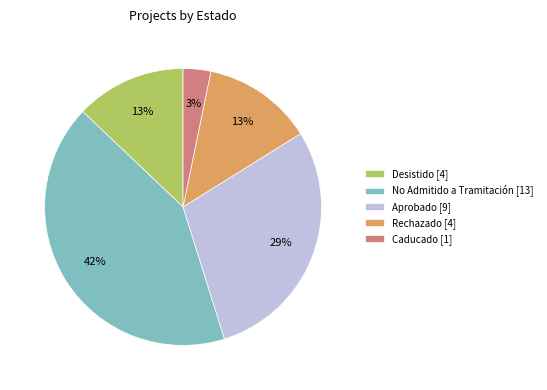

Is the sum of No Admitido a Tramitación [13] and Desistido [4] greater than half?

Yes